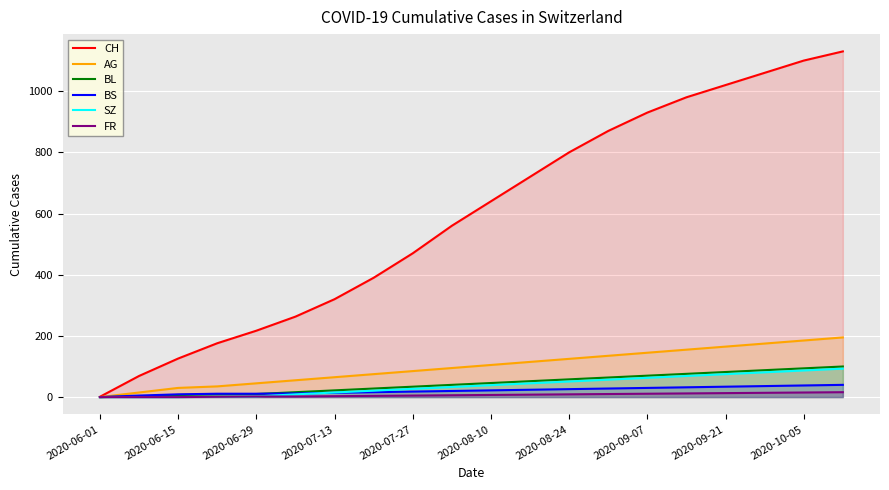

The value of BS at 2020-06-01 is -24. True or false?

False